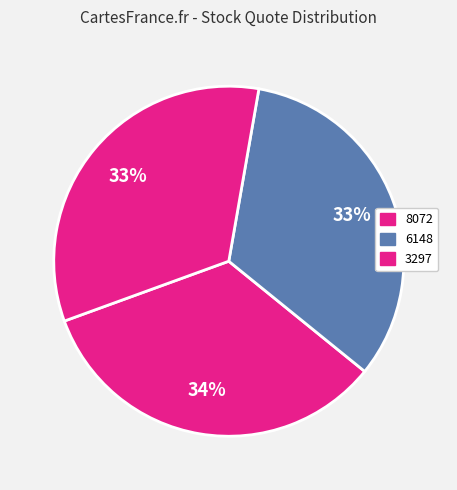

How many segments does this pie chart have?

3